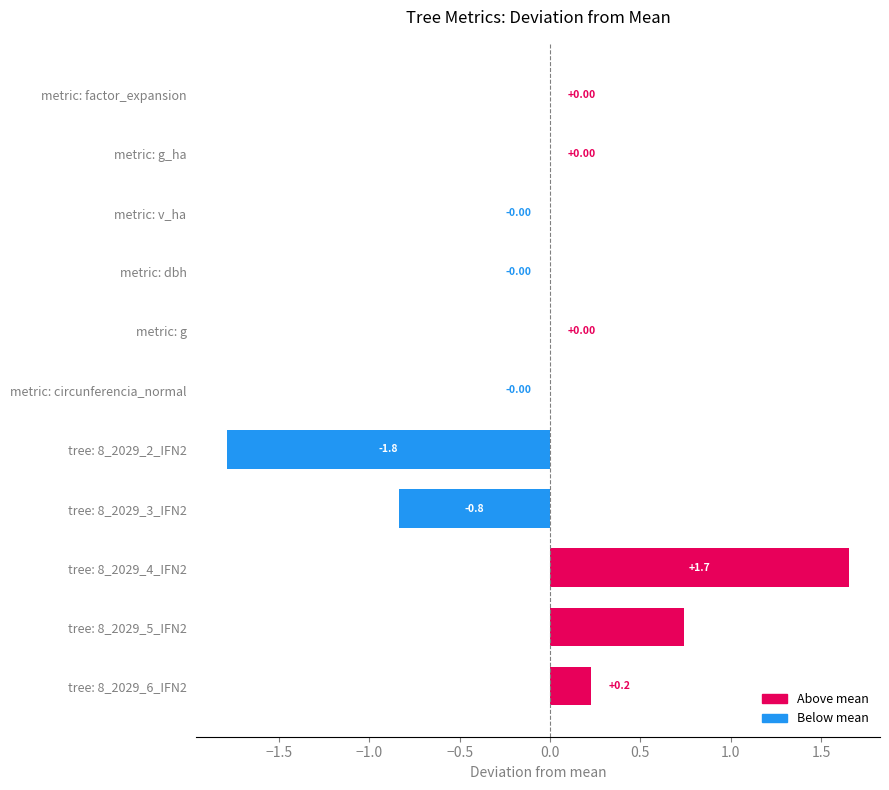

What is the change in value from metric: g_ha to tree: 8_2029_3_IFN2?

-0.8